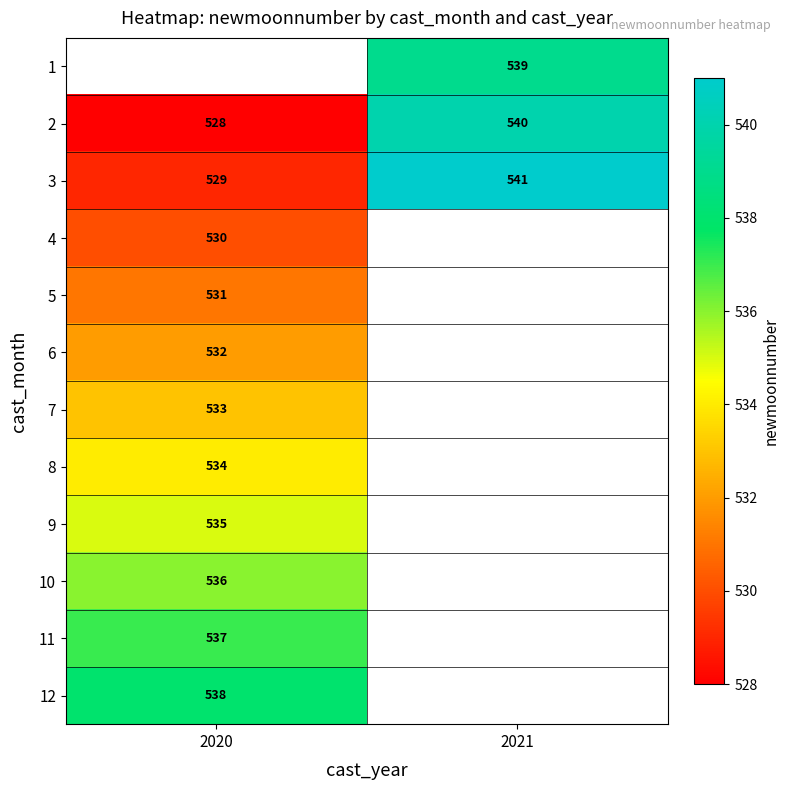

The value of 10 at 2020 is 848. True or false?

False